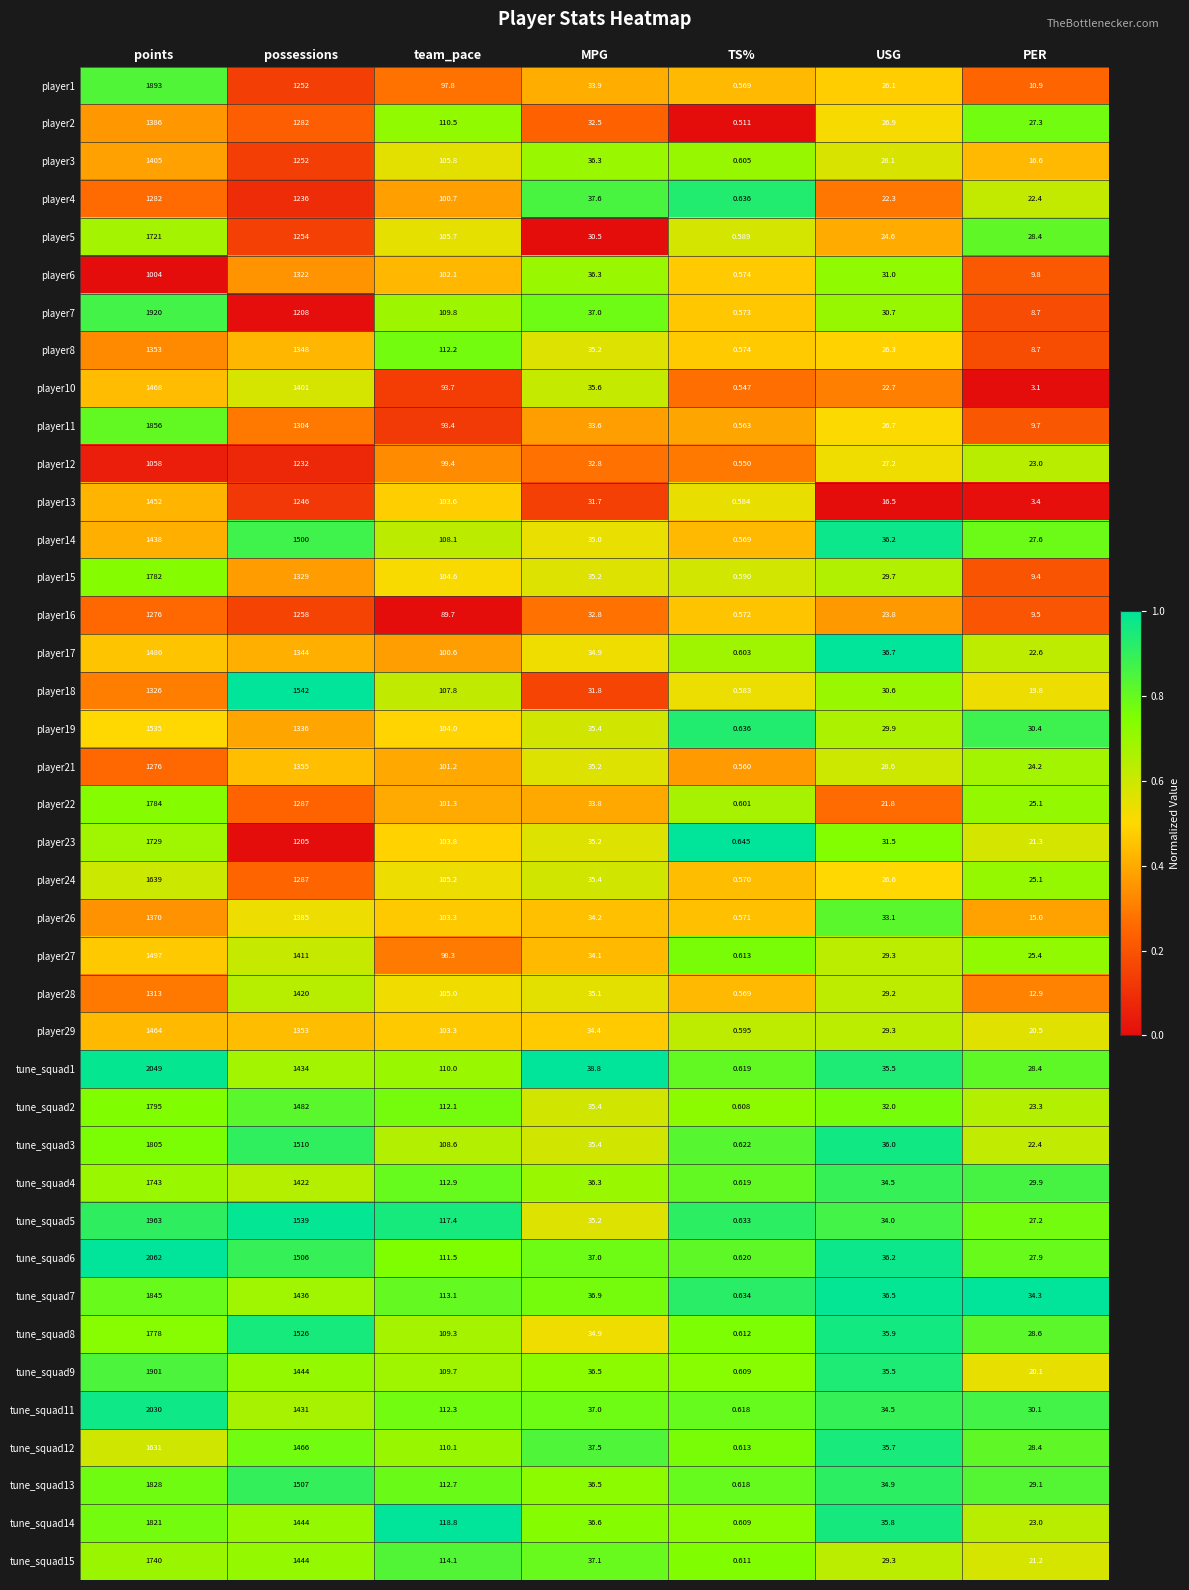

Where does the player7 series first go above 37?

points